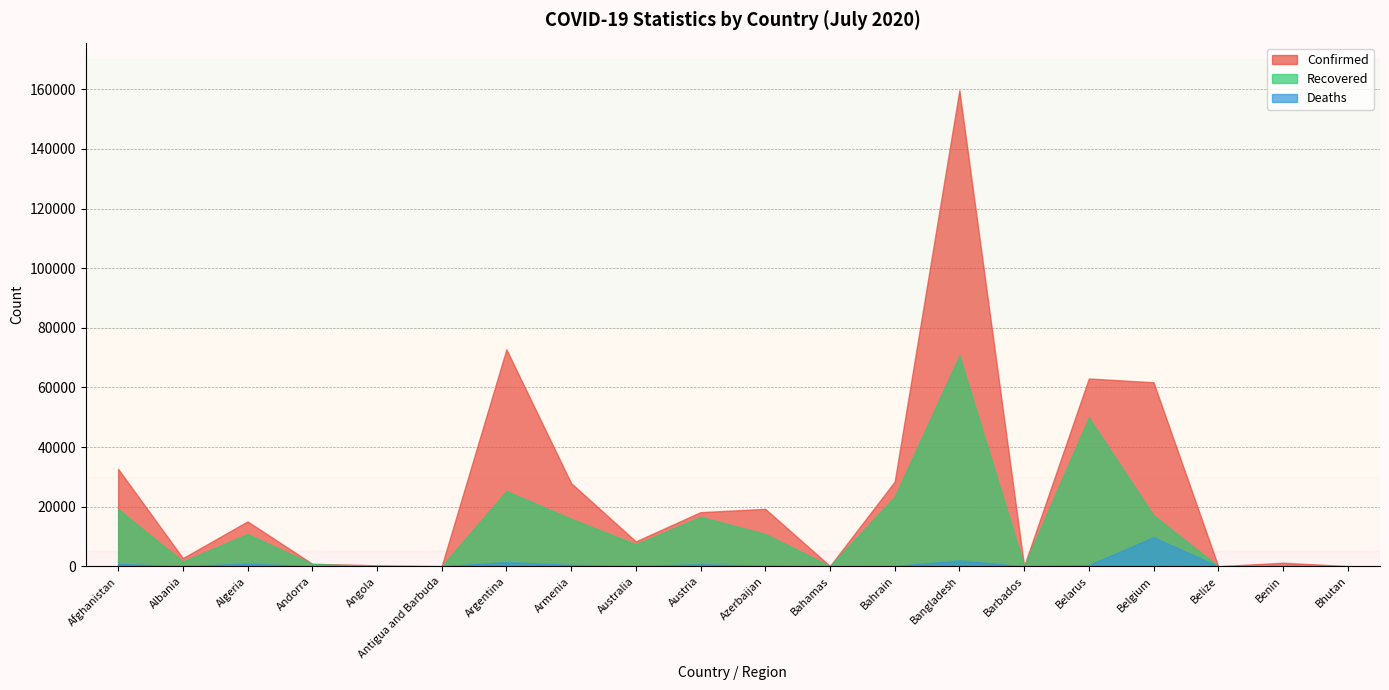

How many interior local peaks does the Confirmed series have?

6